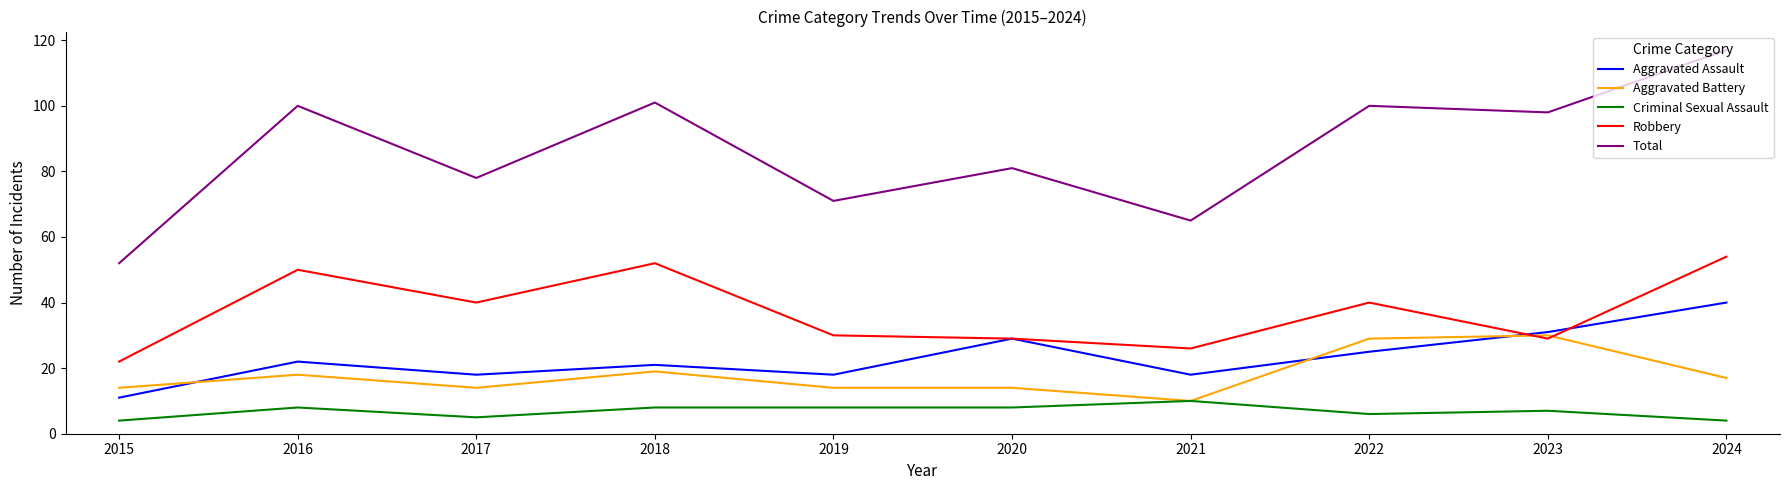

At which label is Aggravated Battery closest to 20?

2018